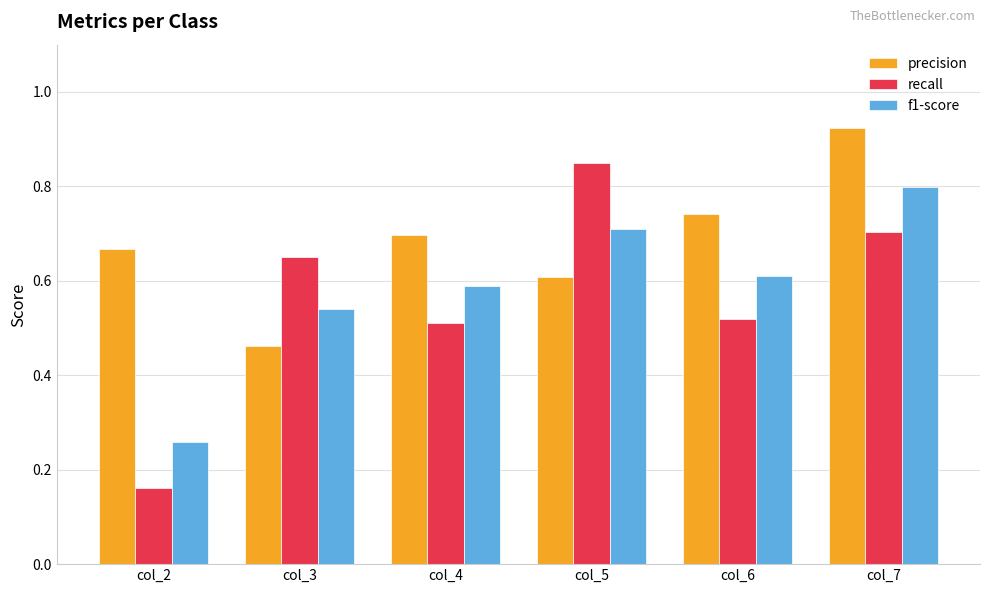

Rank the series by their average value, from highest to lowest.

precision, f1-score, recall